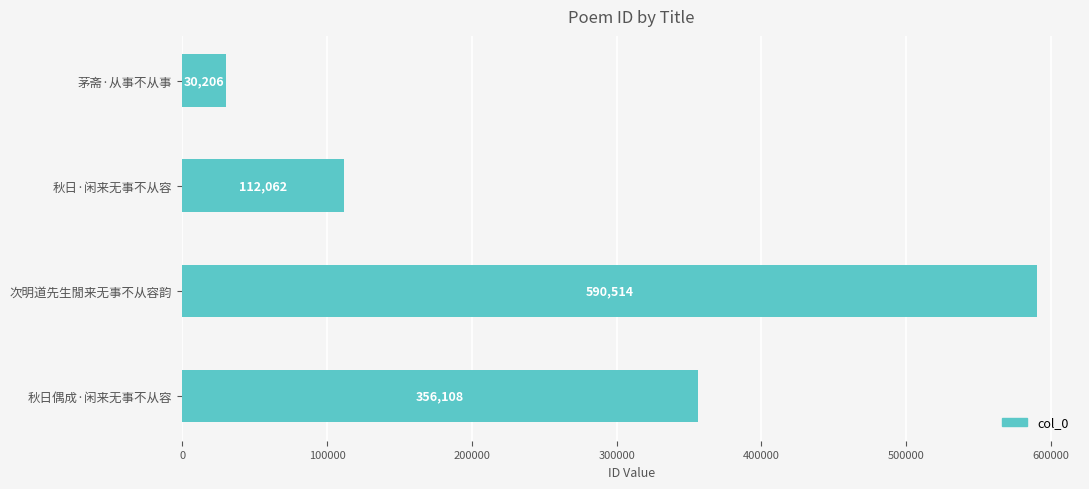

At which label is the value closest to 310360?

秋日偶成·闲来无事不从容